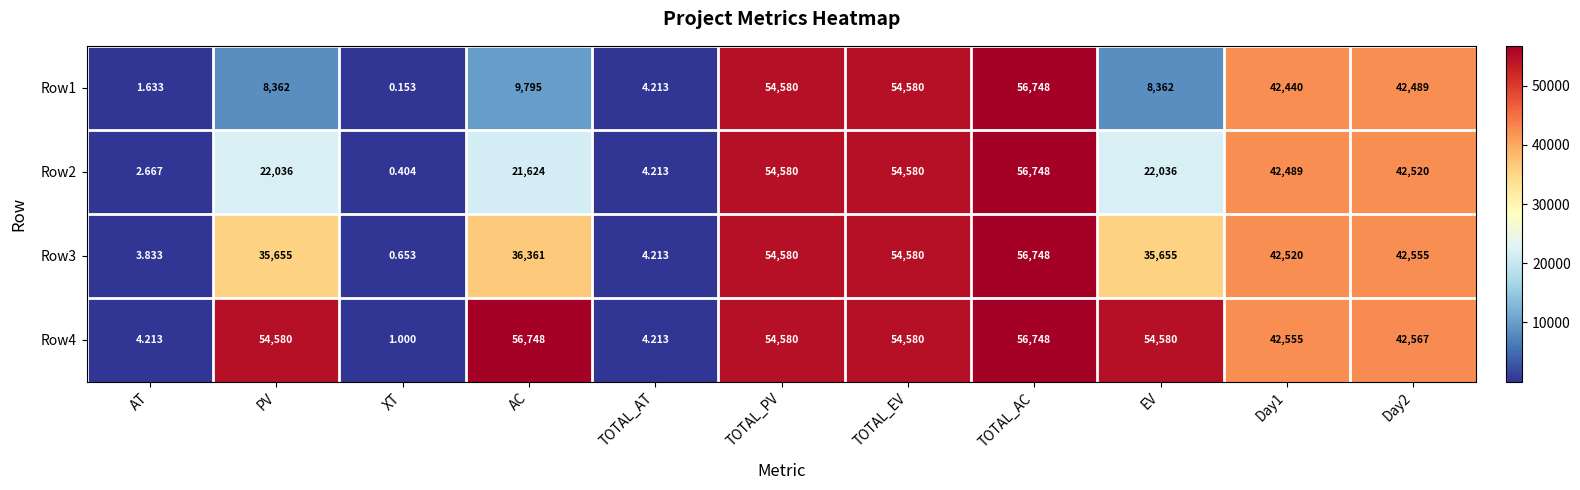

Is the value of Row2 at AT greater than the value of Row1 at AC?

No